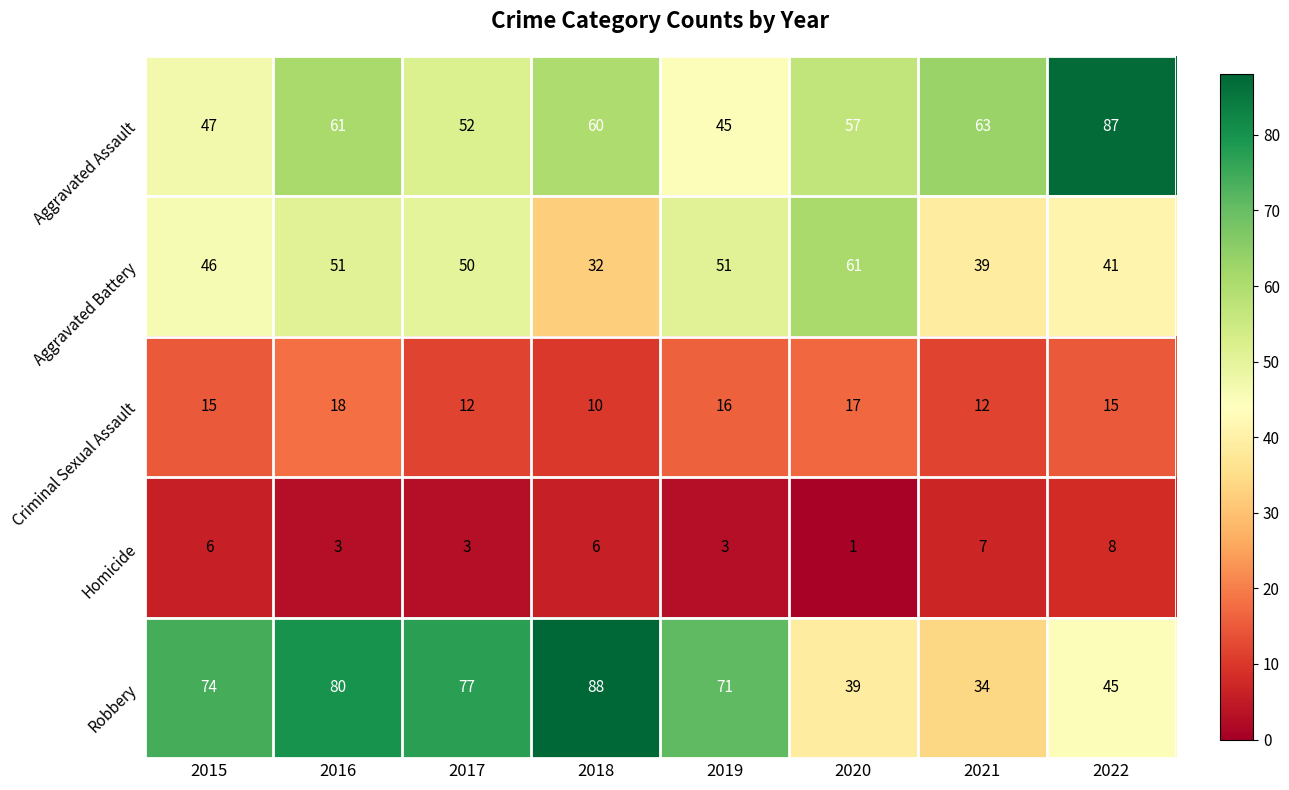

What is the lowest value of the Criminal Sexual Assault series?

10